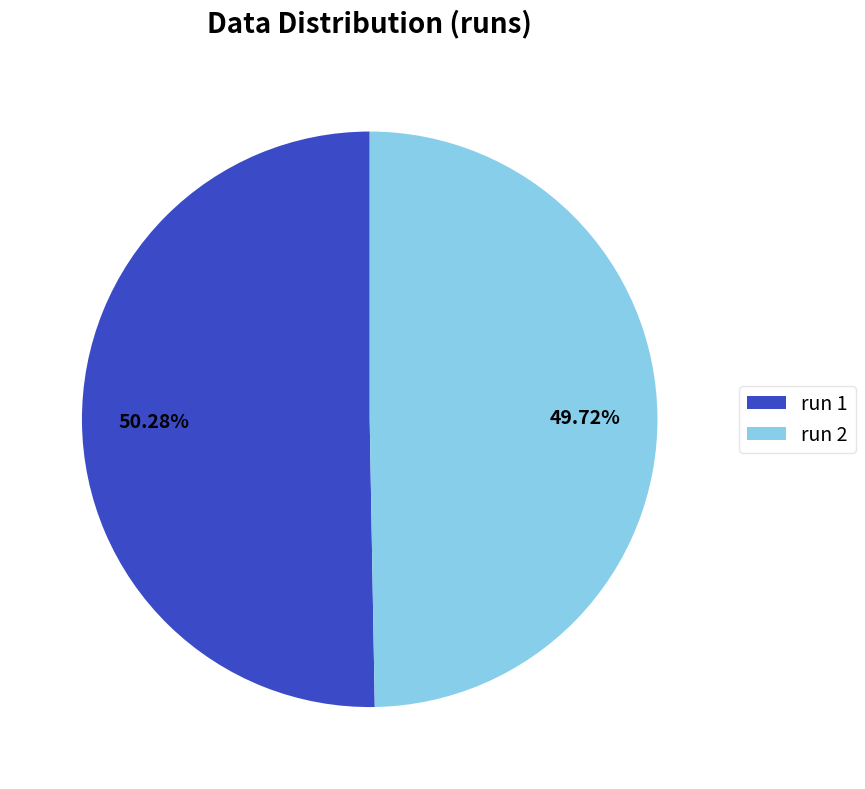

Rank the categories by value from lowest to highest.

run 2, run 1